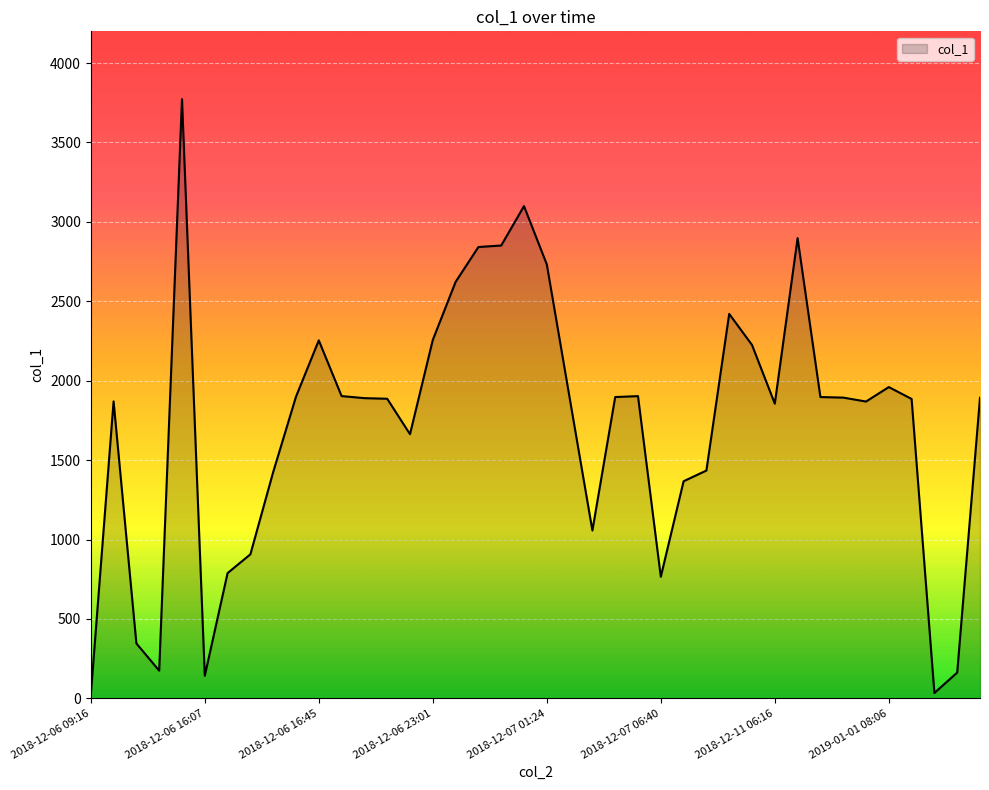

What is the difference between the maximum and minimum values?

3753.1